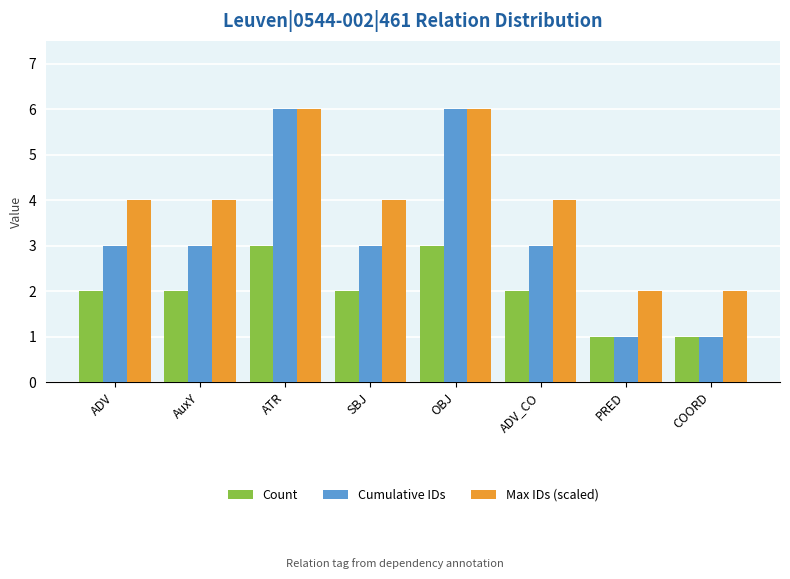

Reading left to right, transcribe all the data shown in this chart.

Count: ADV=2	AuxY=2	ATR=3	SBJ=2	OBJ=3	ADV_CO=2	PRED=1	COORD=1
Cumulative IDs: ADV=3	AuxY=3	ATR=6	SBJ=3	OBJ=6	ADV_CO=3	PRED=1	COORD=1
Max IDs (scaled): ADV=4	AuxY=4	ATR=6	SBJ=4	OBJ=6	ADV_CO=4	PRED=2	COORD=2